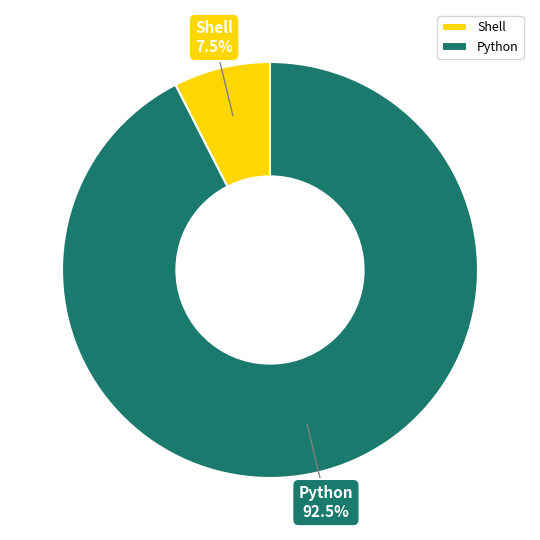

To the nearest percent, what is the difference between the Python and Shell slice percentages?

85%